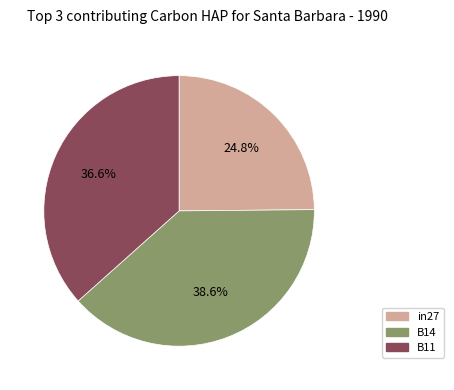

How many segments does this pie chart have?

3